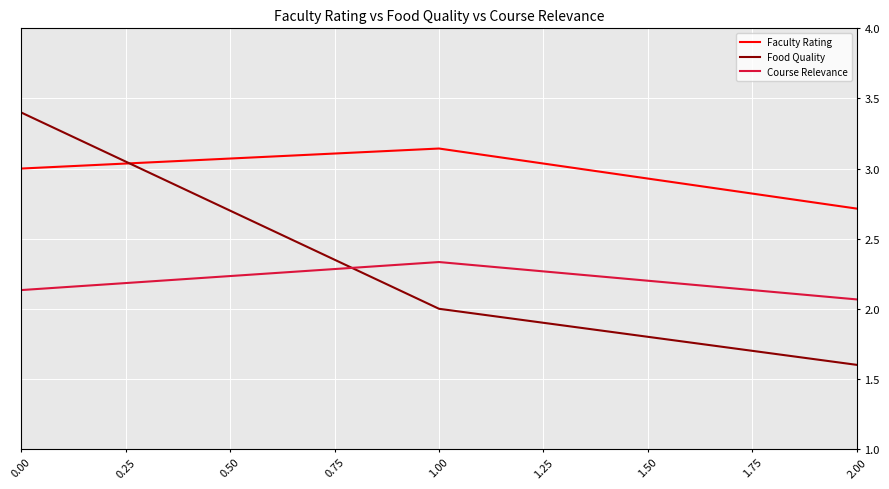

The value of Food Quality at 2.00 is 1.6. True or false?

True